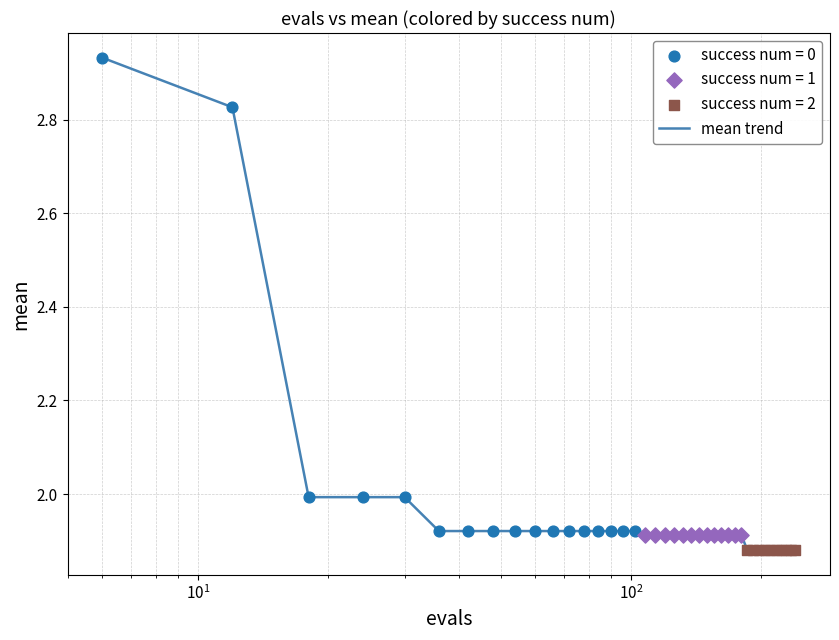

What is the difference between the maximum and minimum values?

1.1